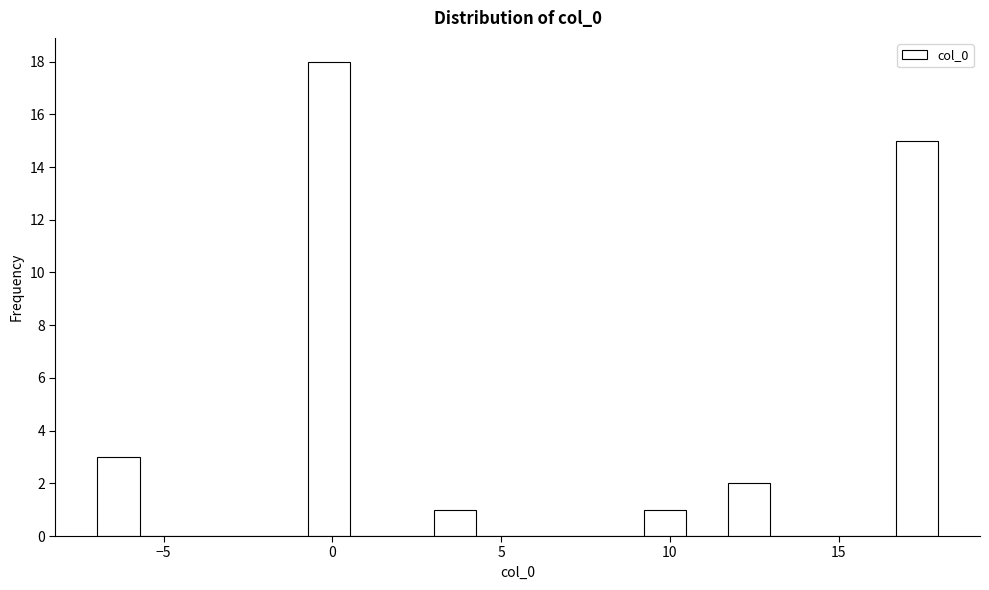

Around what value on the x-axis is the tallest bar? Give the approximate position of its centre, as read against the axis.

0.0